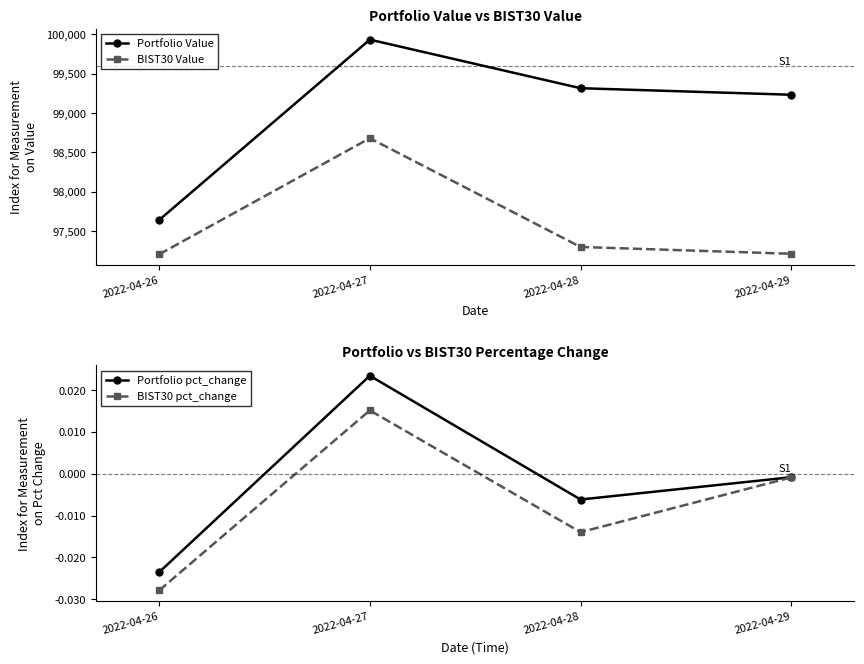

Does the chart display data point markers on the line(s)?

Yes